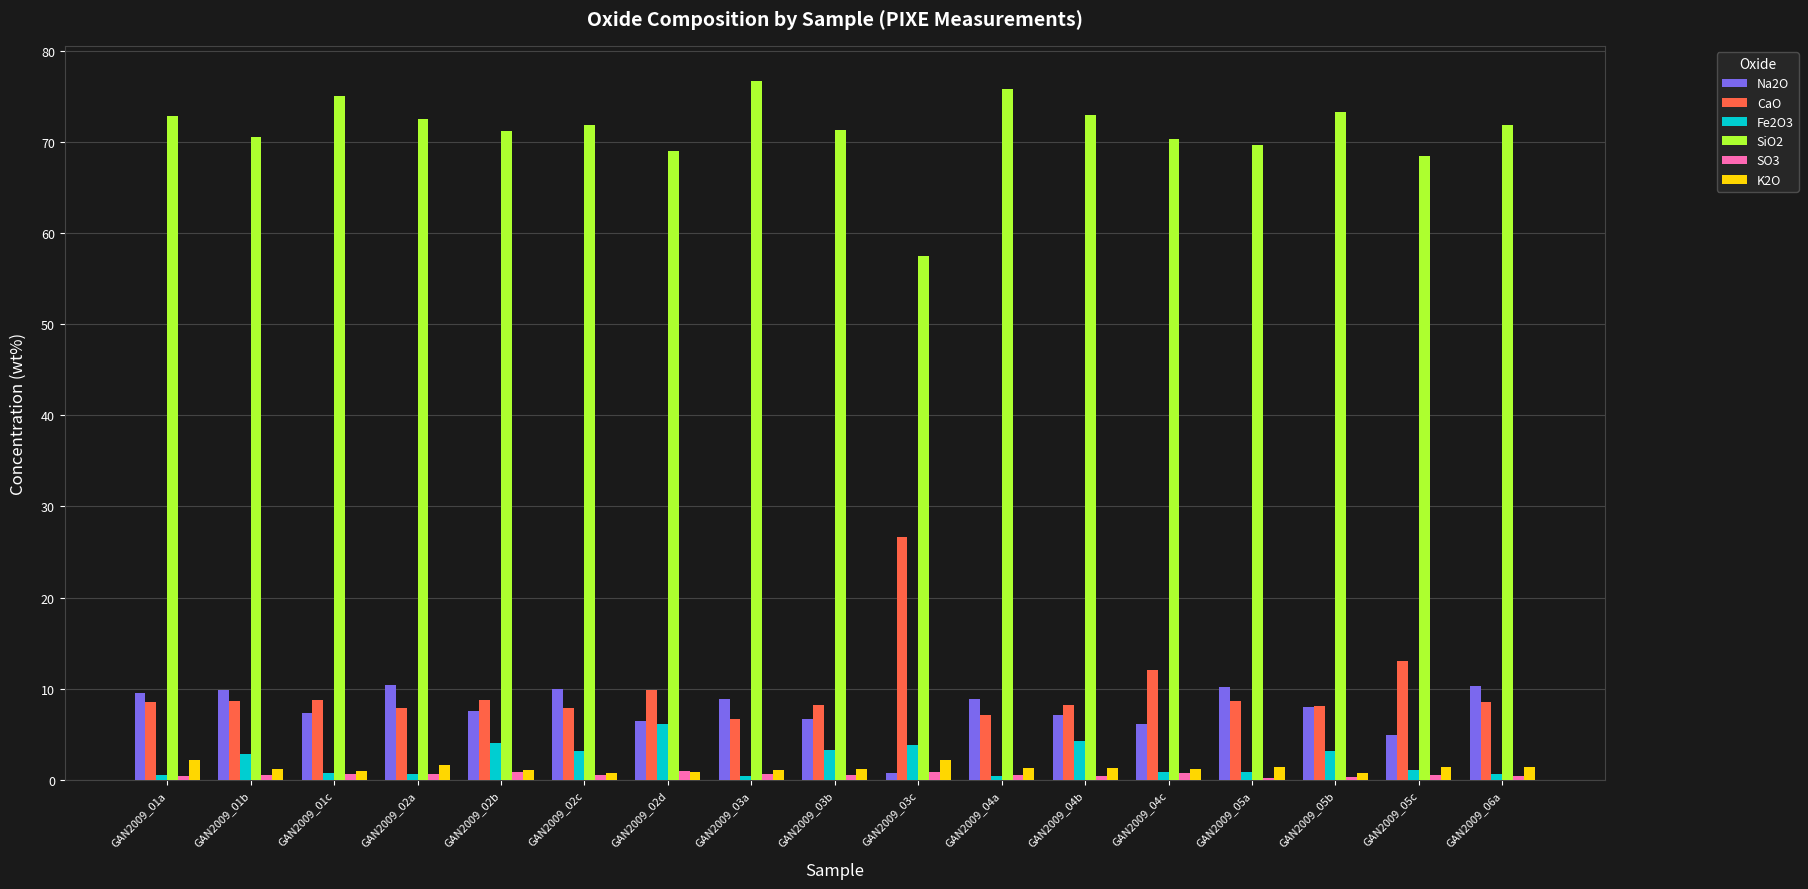

True or false: Fe2O3 has a value of 0.8 at GAN2009_03c.

False